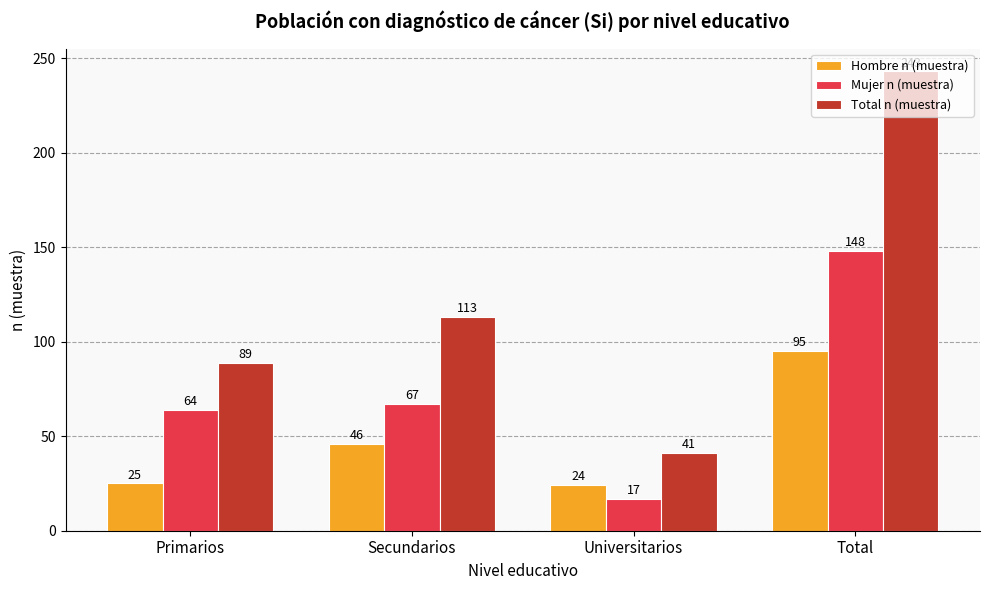

Is it true that Total n (muestra) equals 113 at Secundarios?

True